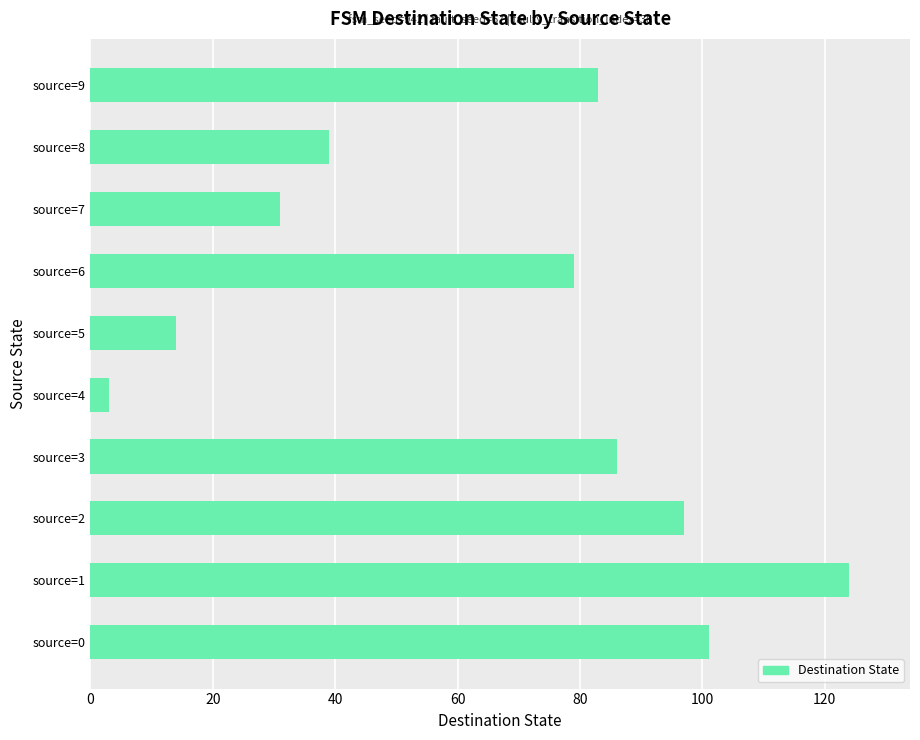

Rank the categories by value from highest to lowest.

source=1, source=0, source=2, source=3, source=9, source=6, source=8, source=7, source=5, source=4